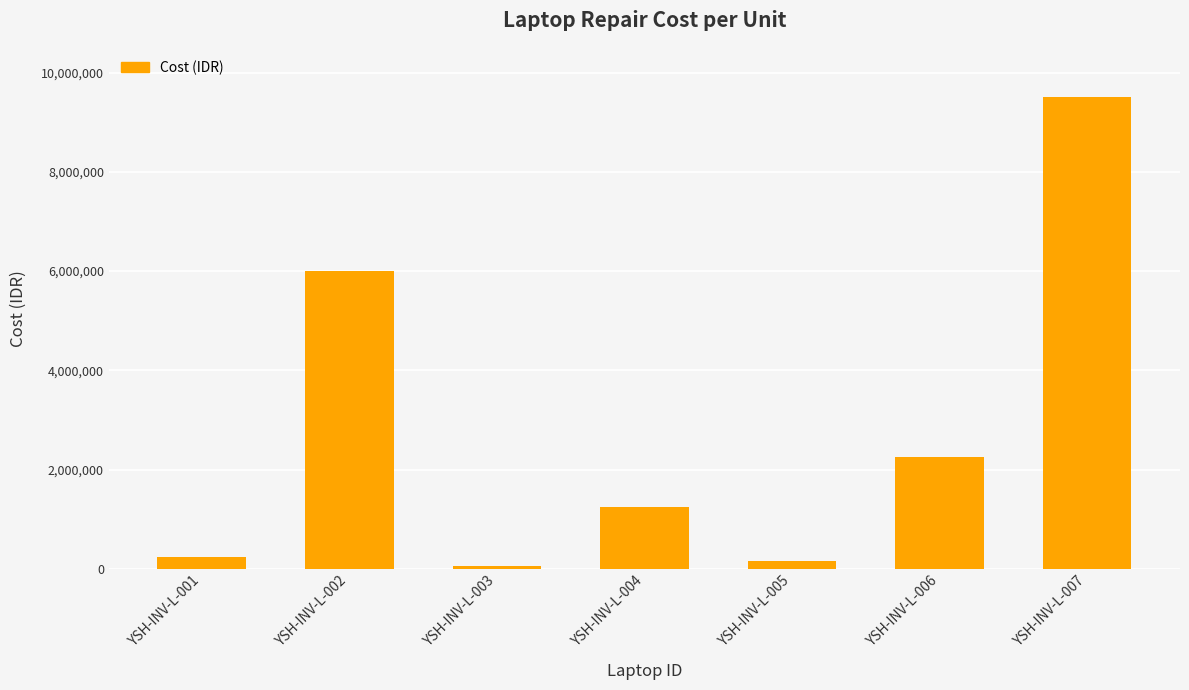

What is the greatest value displayed?

9500000